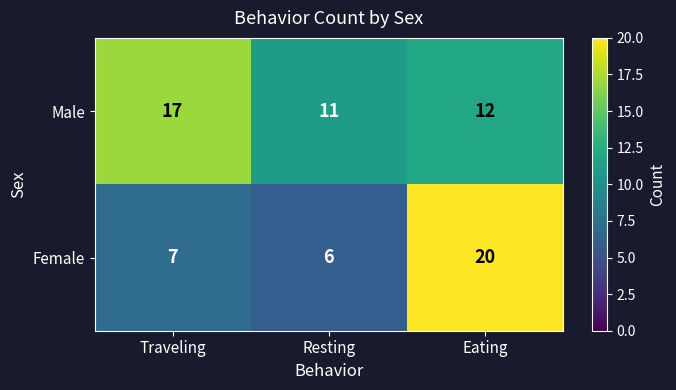

What is the average value of the Male series?

13